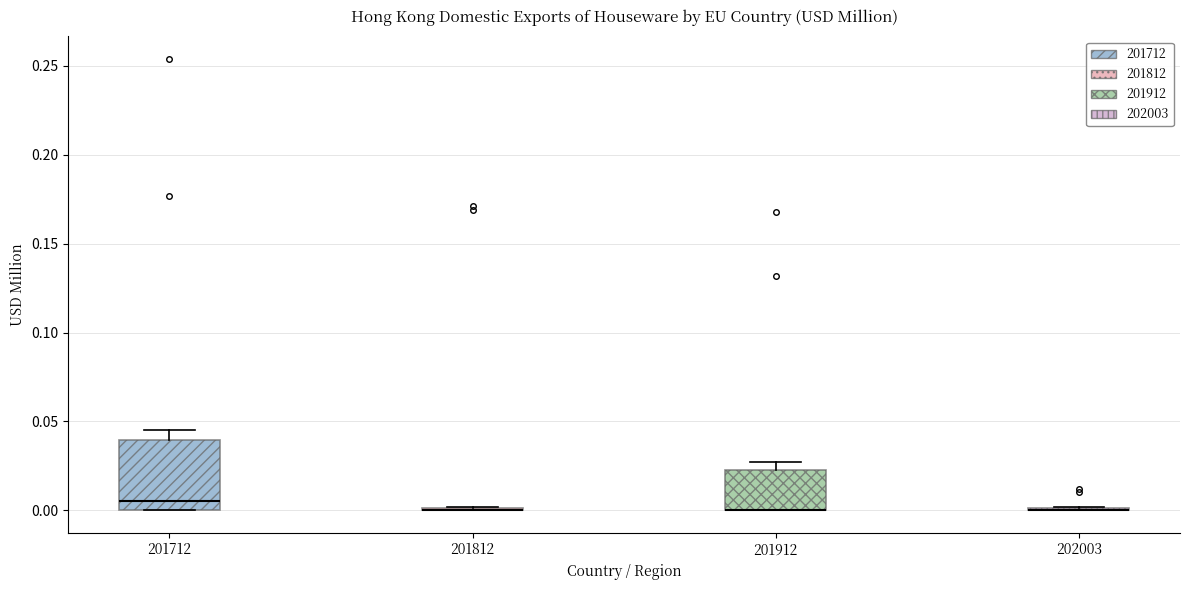

Reading left to right, read every box against the y-axis: the position of its median line, the range the box covers, and the ends of its whiskers. The values are not printed on the chart, so give them approximately, as read against the axis.

201712: median 0.005, box 0.000 to 0.040, whiskers 0.000 to 0.045
201812: box collapsed to a line at 0.000, whiskers 0.000 to 0.000
201912: median 0.000 (drawn on the box's lower edge), box 0.000 to 0.025, whiskers 0.000 to 0.025 (just above the box's upper edge)
202003: box collapsed to a line at 0.000, whiskers 0.000 to 0.000